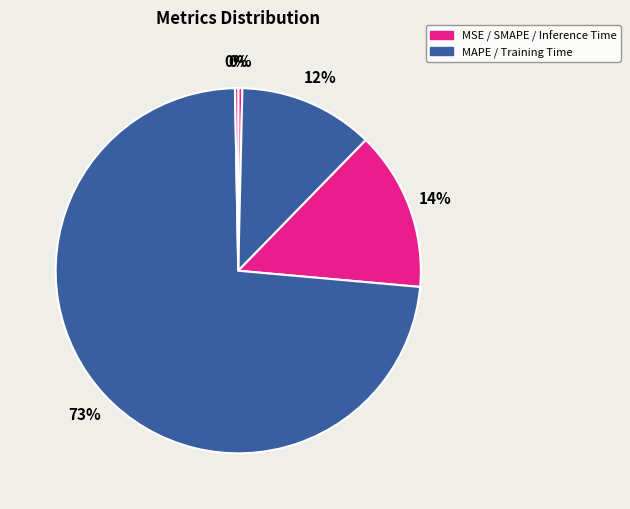

How many segments does this pie chart have?

5